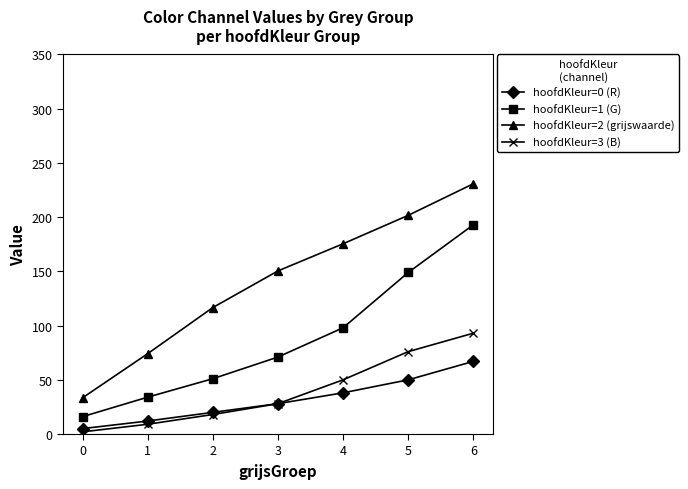

Rank the series at 1 from highest to lowest value.

hoofdKleur=2 (grijswaarde), hoofdKleur=1 (G), hoofdKleur=0 (R), hoofdKleur=3 (B)